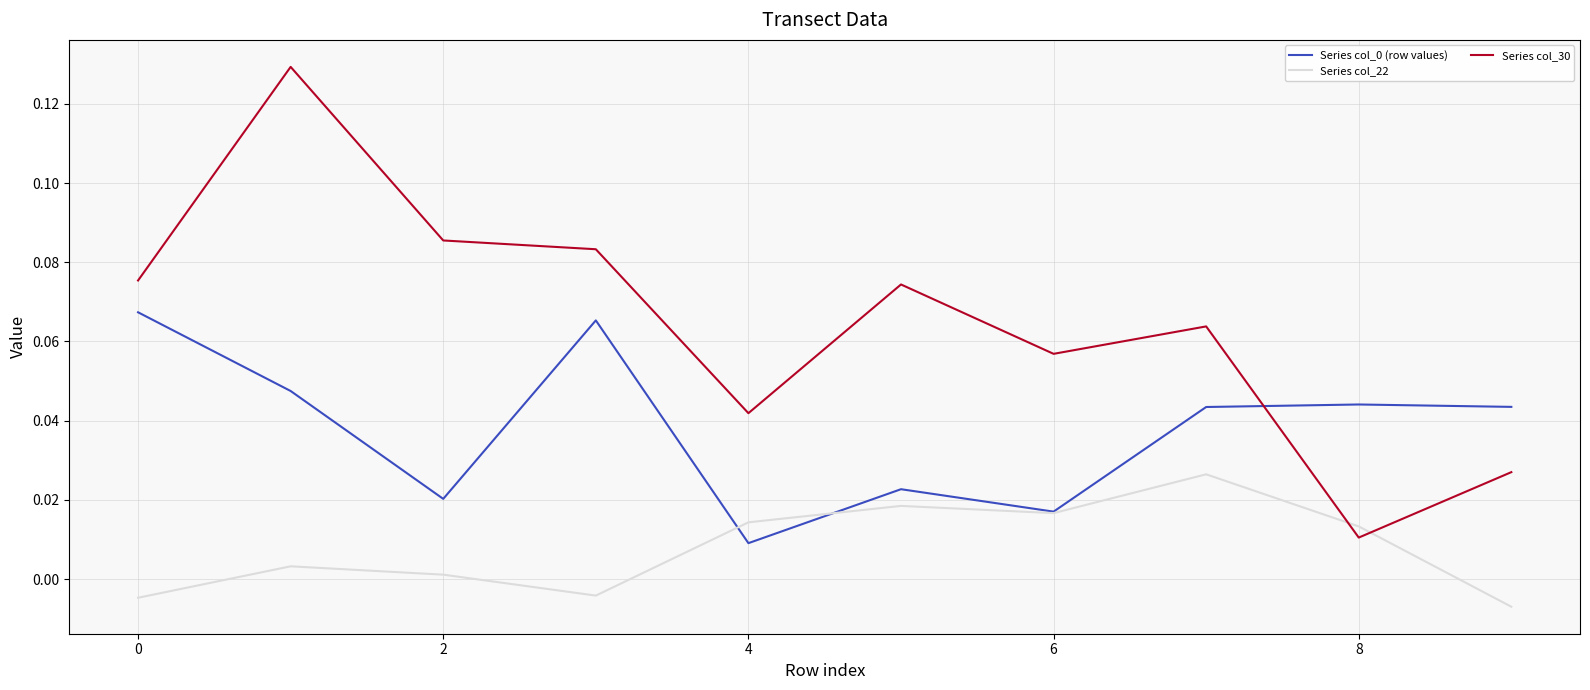

Which series has the largest total across all categories?

Series col_30